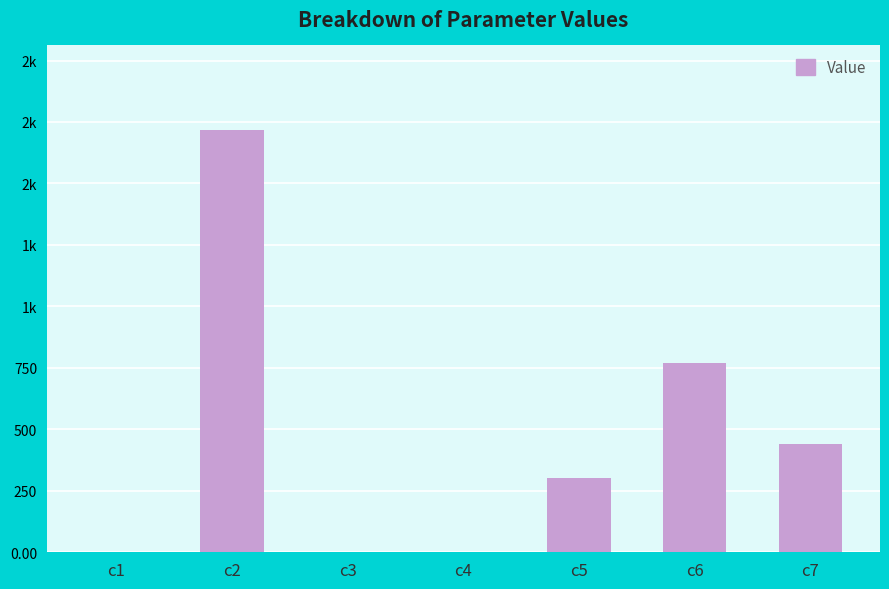

What is the approximate value at c6?

771.8